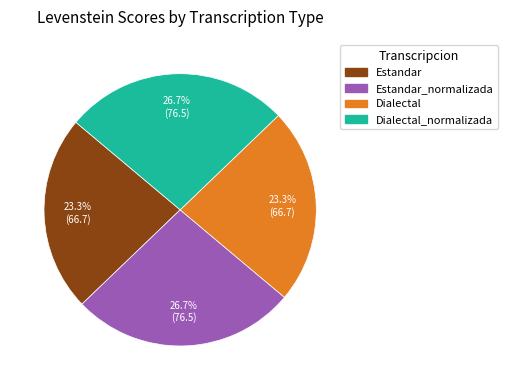

To the nearest percent, what percentage of the pie is Estandar?

23%